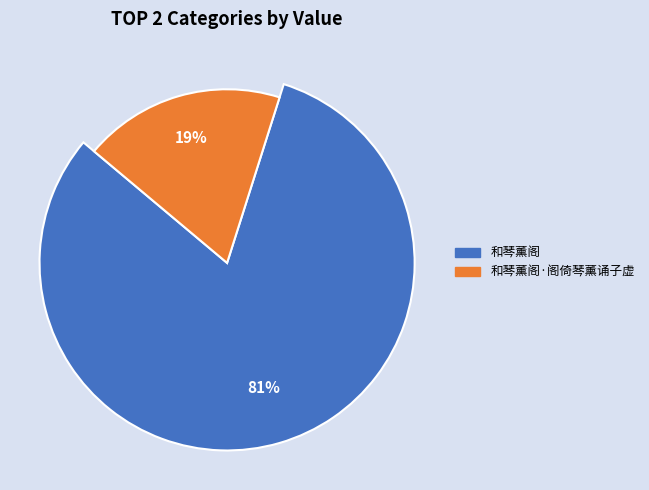

Is there a majority slice in this chart?

Yes